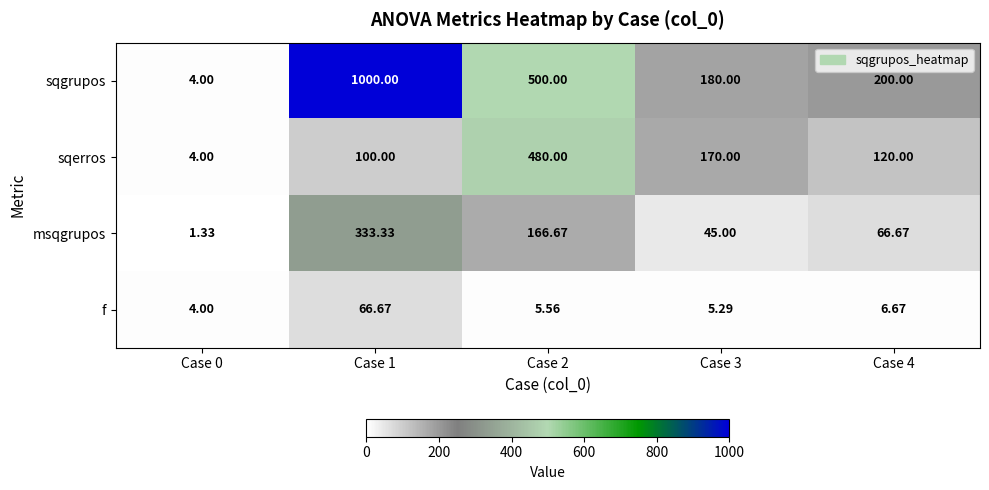

Rank the series by their maximum value, from highest to lowest.

sqgrupos, sqerros, msqgrupos, f